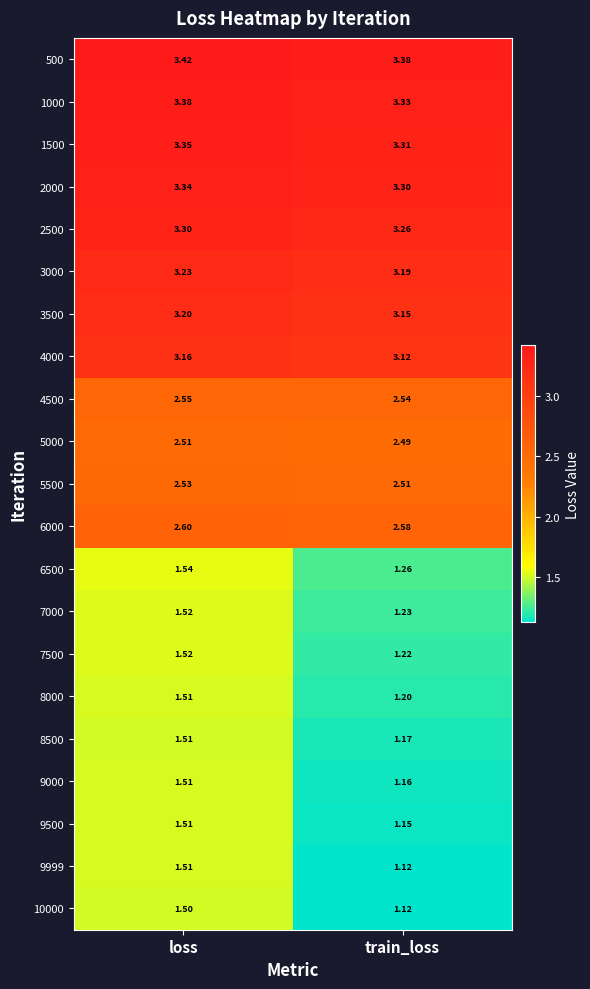

At which category is the sum across all series the highest?

loss